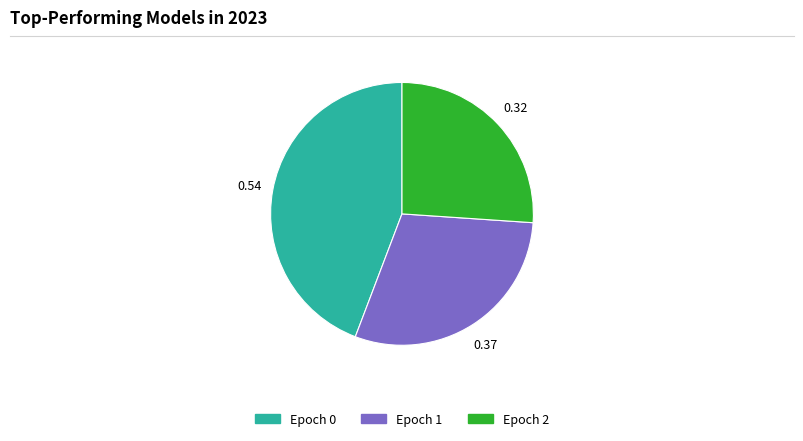

Does any single category account for the majority?

No